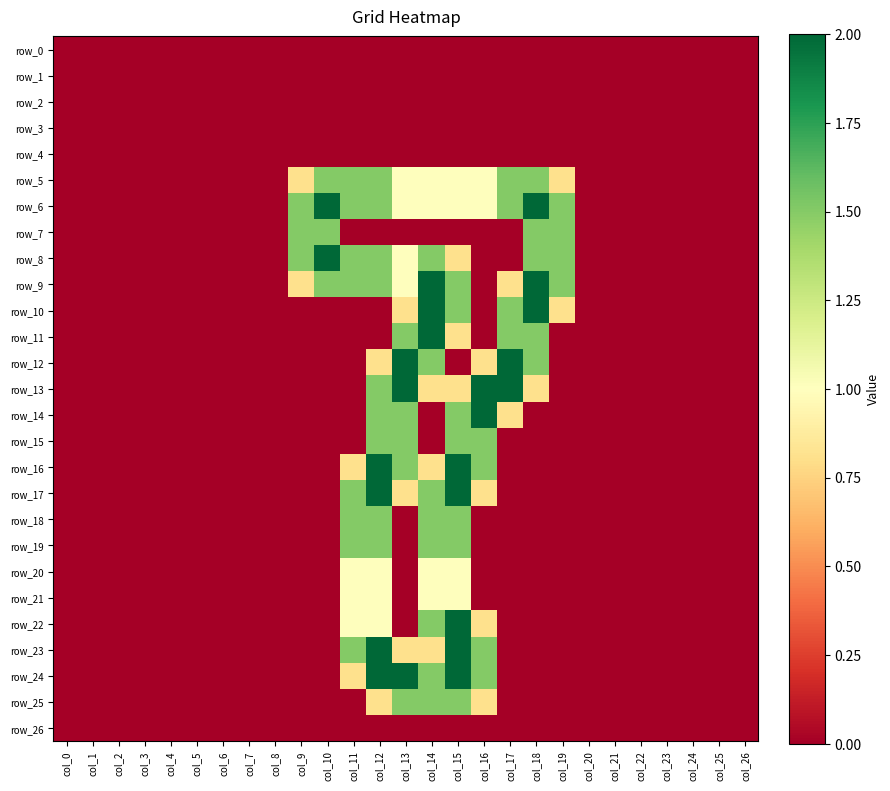

Which category has the highest value in the row_4 series?

col_0